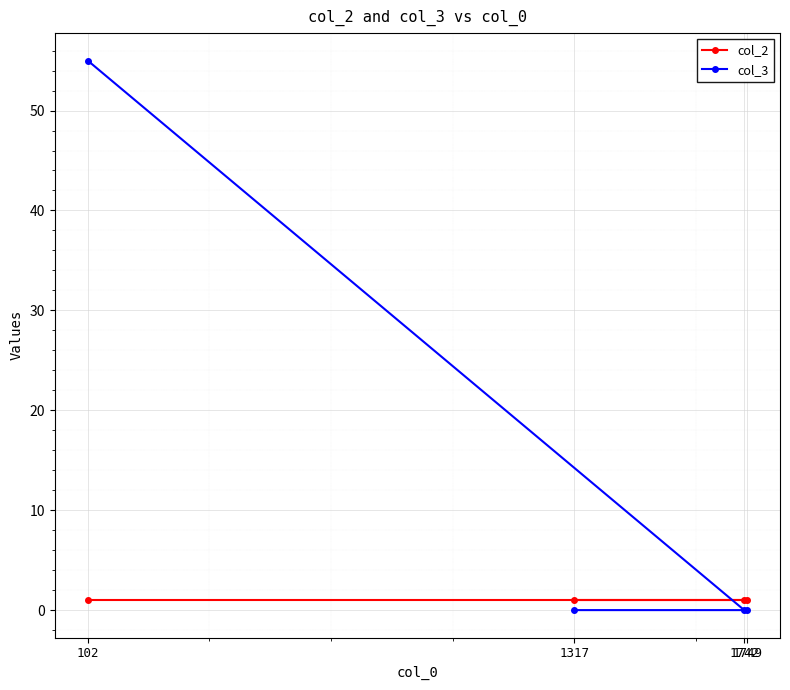

Does the chart display data point markers on the line(s)?

Yes